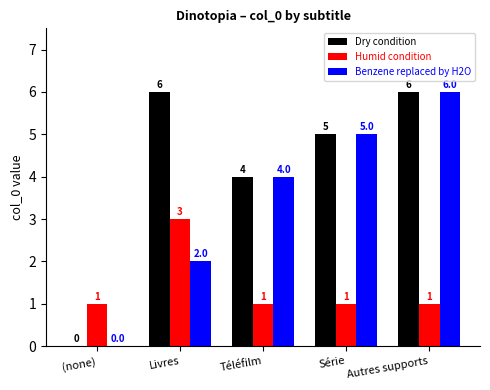

Is the value of Benzene replaced by H2O at (none) greater than the value of Humid condition at Téléfilm?

No